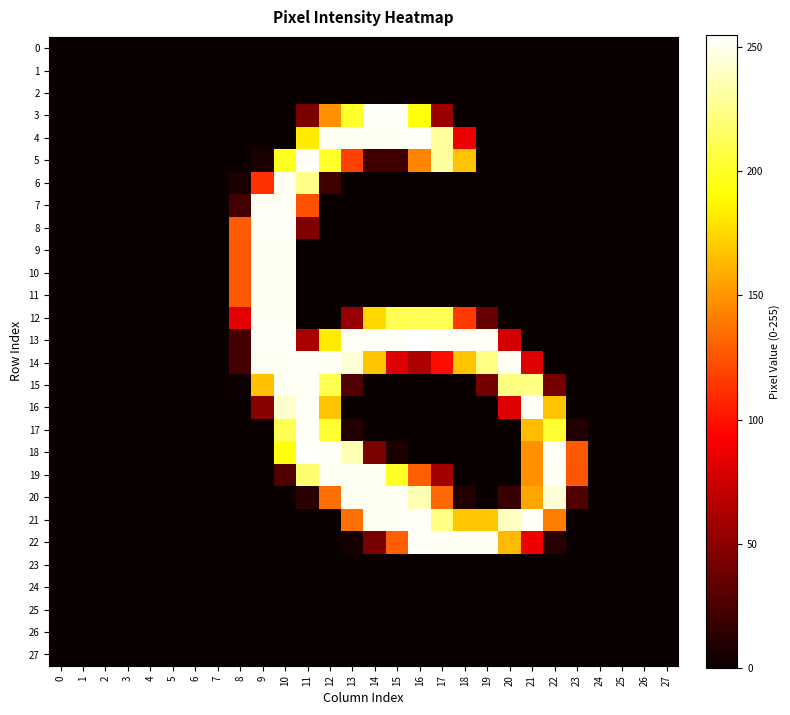

Reading left to right, extract all data points from this chart.

0: 0=0	1=0	2=0	3=0	4=0	5=0	6=0	7=0	8=0	9=0	10=0	11=0	12=0	13=0	14=0	15=0	16=0	17=0	18=0	19=0	20=0	21=0	22=0	23=0	24=0	25=0	26=0	27=0
1: 0=0	1=0	2=0	3=0	4=0	5=0	6=0	7=0	8=0	9=0	10=0	11=0	12=0	13=0	14=0	15=0	16=0	17=0	18=0	19=0	20=0	21=0	22=0	23=0	24=0	25=0	26=0	27=0
2: 0=0	1=0	2=0	3=0	4=0	5=0	6=0	7=0	8=0	9=0	10=0	11=0	12=0	13=0	14=0	15=0	16=0	17=0	18=0	19=0	20=0	21=0	22=0	23=0	24=0	25=0	26=0	27=0
3: 0=0	1=0	2=0	3=0	4=0	5=0	6=0	7=0	8=0	9=0	10=0	11=43	12=148	13=201	14=253	15=253	16=193	17=55	18=0	19=0	20=0	21=0	22=0	23=0	24=0	25=0	26=0	27=0
4: 0=0	1=0	2=0	3=0	4=0	5=0	6=0	7=0	8=0	9=0	10=0	11=183	12=252	13=252	14=252	15=252	16=253	17=231	18=86	19=0	20=0	21=0	22=0	23=0	24=0	25=0	26=0	27=0
5: 0=0	1=0	2=0	3=0	4=0	5=0	6=0	7=0	8=0	9=6	10=198	11=253	12=201	13=118	14=21	15=21	16=144	17=231	18=168	19=0	20=0	21=0	22=0	23=0	24=0	25=0	26=0	27=0
6: 0=0	1=0	2=0	3=0	4=0	5=0	6=0	7=0	8=6	9=112	10=252	11=225	12=21	13=0	14=0	15=0	16=0	17=0	18=0	19=0	20=0	21=0	22=0	23=0	24=0	25=0	26=0	27=0
7: 0=0	1=0	2=0	3=0	4=0	5=0	6=0	7=0	8=22	9=252	10=252	11=124	12=0	13=0	14=0	15=0	16=0	17=0	18=0	19=0	20=0	21=0	22=0	23=0	24=0	25=0	26=0	27=0
8: 0=0	1=0	2=0	3=0	4=0	5=0	6=0	7=0	8=128	9=253	10=253	11=45	12=0	13=0	14=0	15=0	16=0	17=0	18=0	19=0	20=0	21=0	22=0	23=0	24=0	25=0	26=0	27=0
9: 0=0	1=0	2=0	3=0	4=0	5=0	6=0	7=0	8=127	9=252	10=252	11=0	12=0	13=0	14=0	15=0	16=0	17=0	18=0	19=0	20=0	21=0	22=0	23=0	24=0	25=0	26=0	27=0
10: 0=0	1=0	2=0	3=0	4=0	5=0	6=0	7=0	8=127	9=252	10=252	11=0	12=0	13=0	14=0	15=0	16=0	17=0	18=0	19=0	20=0	21=0	22=0	23=0	24=0	25=0	26=0	27=0
11: 0=0	1=0	2=0	3=0	4=0	5=0	6=0	7=0	8=127	9=252	10=252	11=0	12=0	13=0	14=0	15=0	16=0	17=0	18=0	19=0	20=0	21=0	22=0	23=0	24=0	25=0	26=0	27=0
12: 0=0	1=0	2=0	3=0	4=0	5=0	6=0	7=0	8=83	9=252	10=252	11=0	12=0	13=54	14=176	15=211	16=212	17=211	18=115	19=35	20=0	21=0	22=0	23=0	24=0	25=0	26=0	27=0
13: 0=0	1=0	2=0	3=0	4=0	5=0	6=0	7=0	8=22	9=253	10=253	11=61	12=183	13=253	14=253	15=253	16=255	17=253	18=253	19=253	20=77	21=0	22=0	23=0	24=0	25=0	26=0	27=0
14: 0=0	1=0	2=0	3=0	4=0	5=0	6=0	7=0	8=22	9=252	10=252	11=253	12=252	13=245	14=168	15=80	16=63	17=98	18=168	19=224	20=252	21=80	22=0	23=0	24=0	25=0	26=0	27=0
15: 0=0	1=0	2=0	3=0	4=0	5=0	6=0	7=0	8=2	9=167	10=252	11=253	12=210	13=27	14=0	15=0	16=0	17=0	18=0	19=41	20=223	21=224	22=41	23=0	24=0	25=0	26=0	27=0
16: 0=0	1=0	2=0	3=0	4=0	5=0	6=0	7=0	8=0	9=48	10=242	11=253	12=168	13=0	14=0	15=0	16=0	17=0	18=0	19=0	20=80	21=253	22=168	23=0	24=0	25=0	26=0	27=0
17: 0=0	1=0	2=0	3=0	4=0	5=0	6=0	7=0	8=0	9=0	10=211	11=253	12=203	13=9	14=0	15=0	16=0	17=0	18=0	19=0	20=0	21=165	22=203	23=9	24=0	25=0	26=0	27=0
18: 0=0	1=0	2=0	3=0	4=0	5=0	6=0	7=0	8=0	9=0	10=194	11=254	12=253	13=236	14=43	15=7	16=0	17=0	18=0	19=0	20=0	21=148	22=253	23=127	24=0	25=0	26=0	27=0
19: 0=0	1=0	2=0	3=0	4=0	5=0	6=0	7=0	8=0	9=0	10=27	11=218	12=252	13=252	14=252	15=200	16=129	17=57	18=0	19=0	20=0	21=148	22=252	23=126	24=0	25=0	26=0	27=0
20: 0=0	1=0	2=0	3=0	4=0	5=0	6=0	7=0	8=0	9=0	10=0	11=12	12=135	13=251	14=252	15=252	16=236	17=133	18=9	19=0	20=18	21=156	22=245	23=27	24=0	25=0	26=0	27=0
21: 0=0	1=0	2=0	3=0	4=0	5=0	6=0	7=0	8=0	9=0	10=0	11=0	12=0	13=135	14=252	15=252	16=253	17=224	18=169	19=169	20=239	21=253	22=141	23=0	24=0	25=0	26=0	27=0
22: 0=0	1=0	2=0	3=0	4=0	5=0	6=0	7=0	8=0	9=0	10=0	11=0	12=0	13=4	14=42	15=129	16=253	17=252	18=252	19=252	20=164	21=86	22=11	23=0	24=0	25=0	26=0	27=0
23: 0=0	1=0	2=0	3=0	4=0	5=0	6=0	7=0	8=0	9=0	10=0	11=0	12=0	13=0	14=0	15=0	16=0	17=0	18=0	19=0	20=0	21=0	22=0	23=0	24=0	25=0	26=0	27=0
24: 0=0	1=0	2=0	3=0	4=0	5=0	6=0	7=0	8=0	9=0	10=0	11=0	12=0	13=0	14=0	15=0	16=0	17=0	18=0	19=0	20=0	21=0	22=0	23=0	24=0	25=0	26=0	27=0
25: 0=0	1=0	2=0	3=0	4=0	5=0	6=0	7=0	8=0	9=0	10=0	11=0	12=0	13=0	14=0	15=0	16=0	17=0	18=0	19=0	20=0	21=0	22=0	23=0	24=0	25=0	26=0	27=0
26: 0=0	1=0	2=0	3=0	4=0	5=0	6=0	7=0	8=0	9=0	10=0	11=0	12=0	13=0	14=0	15=0	16=0	17=0	18=0	19=0	20=0	21=0	22=0	23=0	24=0	25=0	26=0	27=0
27: 0=0	1=0	2=0	3=0	4=0	5=0	6=0	7=0	8=0	9=0	10=0	11=0	12=0	13=0	14=0	15=0	16=0	17=0	18=0	19=0	20=0	21=0	22=0	23=0	24=0	25=0	26=0	27=0